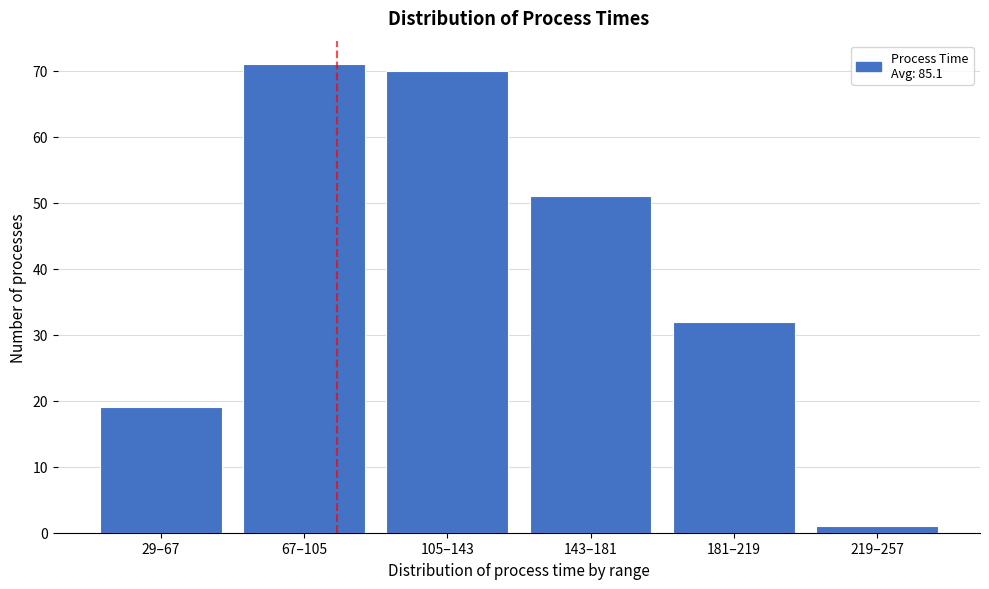

Reading left to right, list all the values displayed in this chart.

29–67=19	67–105=71	105–143=70	143–181=51	181–219=32	219–257=1